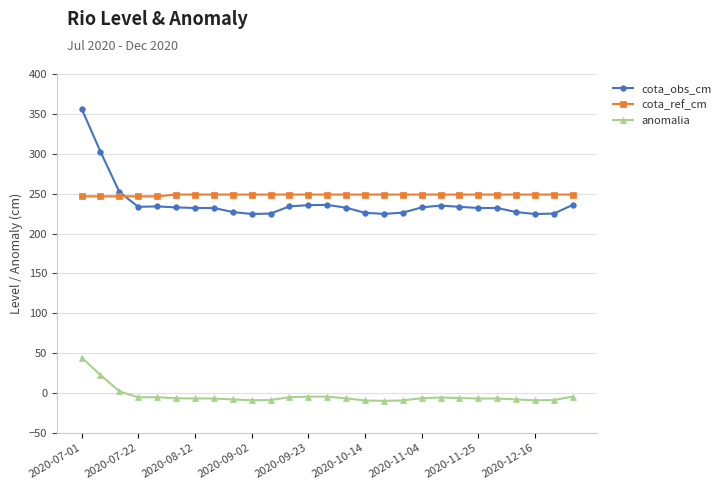

At how many categories does at least one series exceed 157?

27